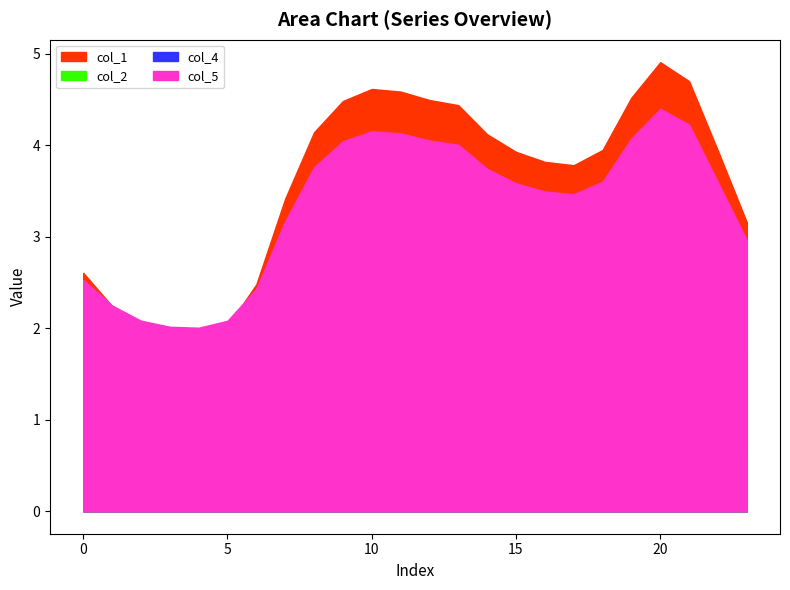

How many distinct data groups are displayed?

4